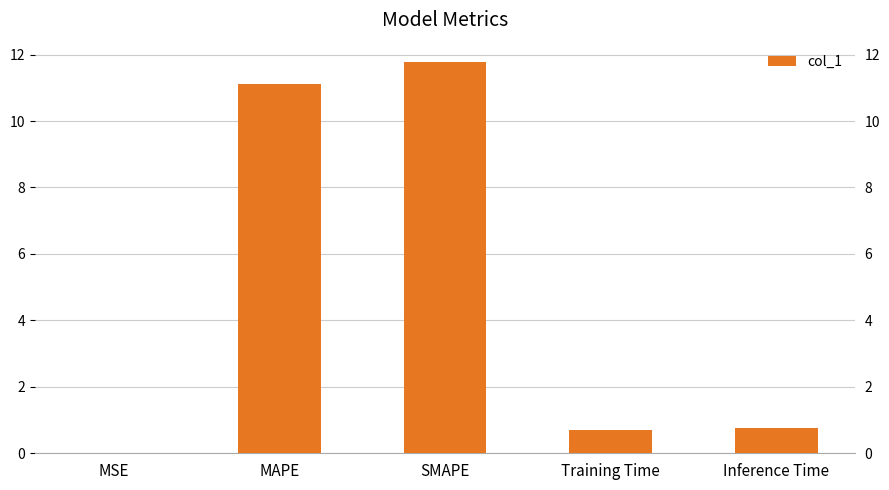

Which label corresponds to the smallest value in the chart?

MSE